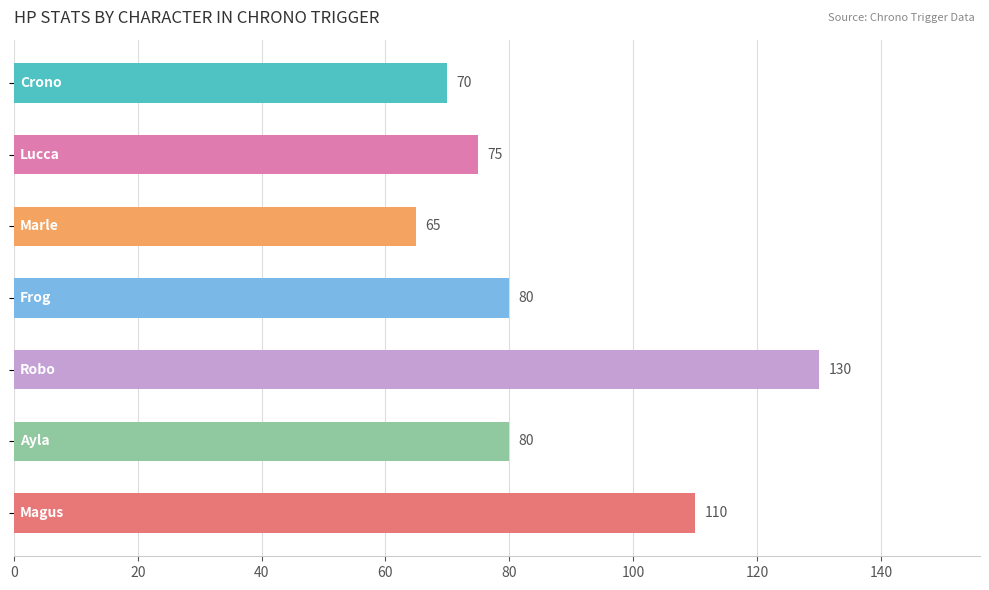

What is the value of the 5th bar from the top?

130